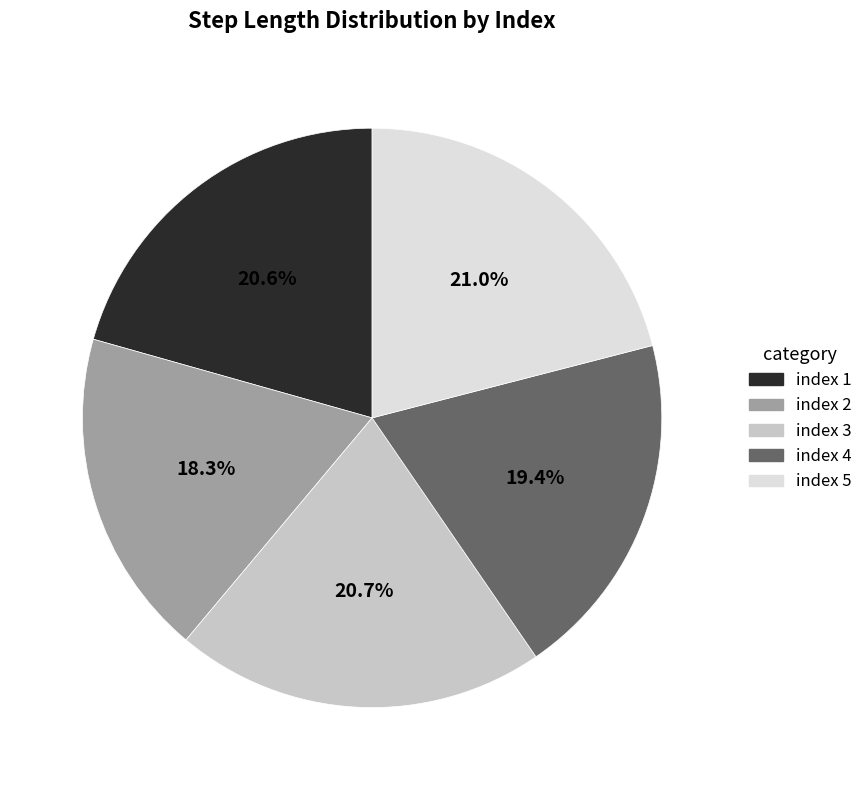

Does any single category account for the majority?

No